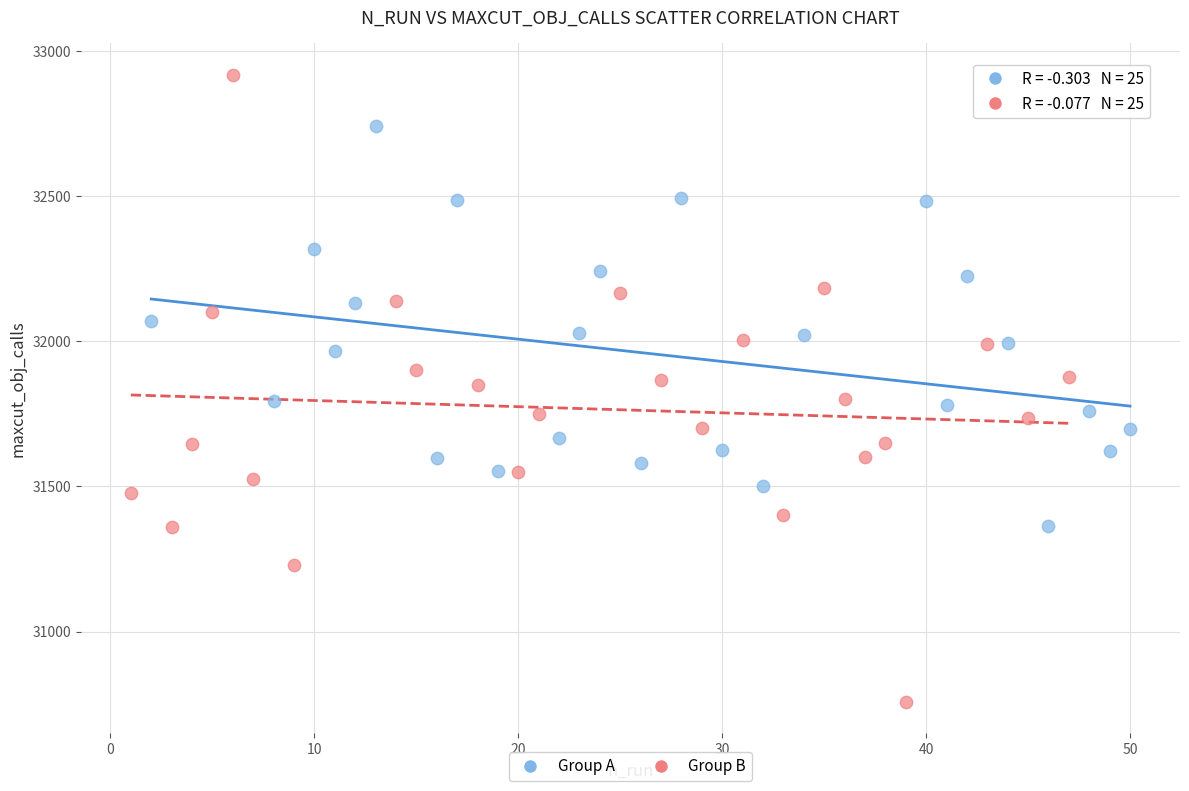

Which series contains the highest Y value?

Group B